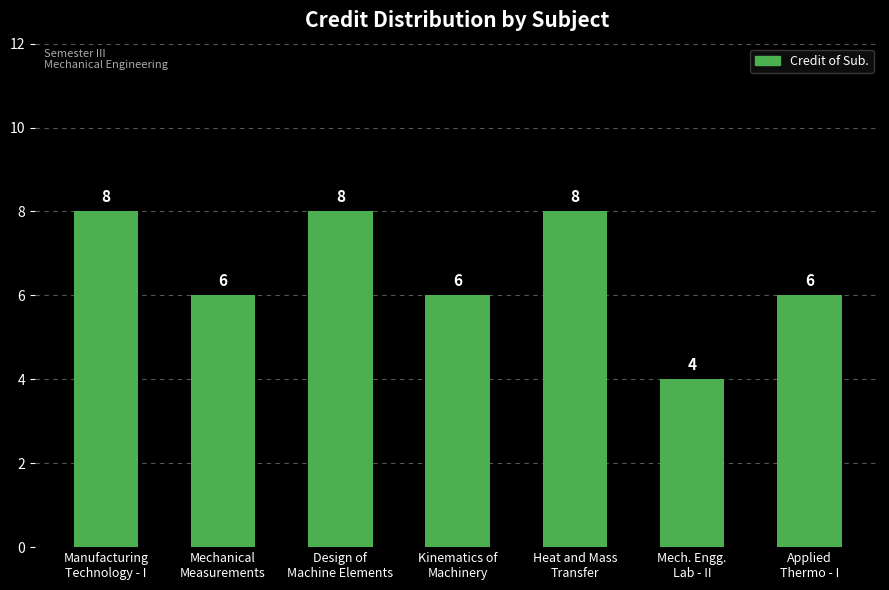

What position from the right is Manufacturing
Technology - I?

7